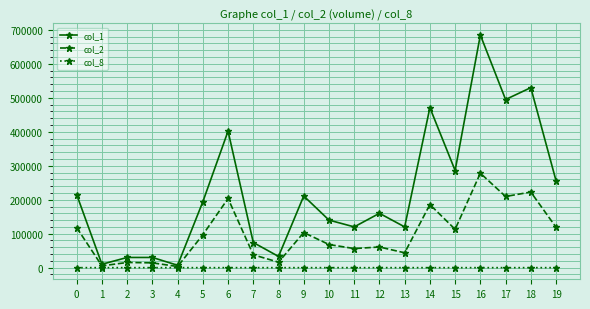

What are all the series names shown in the legend?

col_1, col_2, col_8